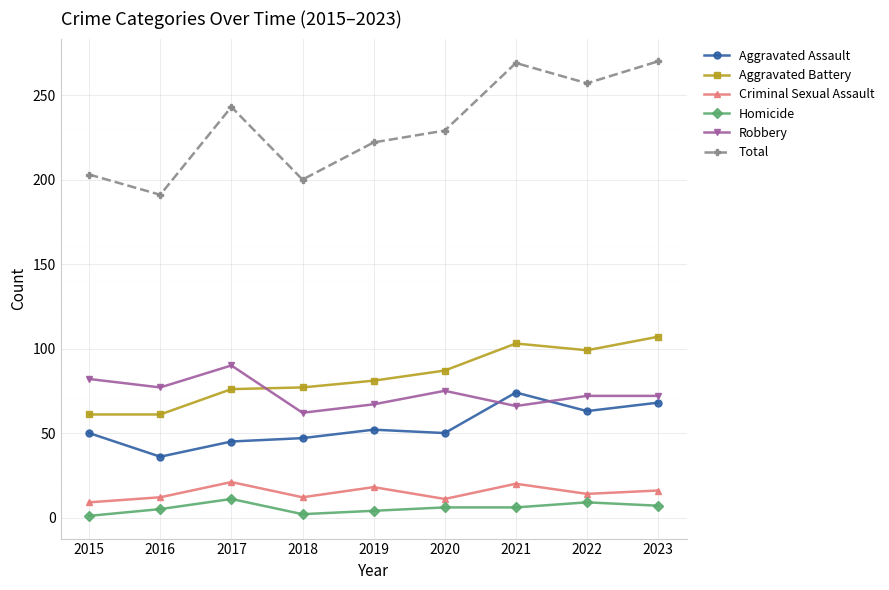

How many data points does each series have?

9